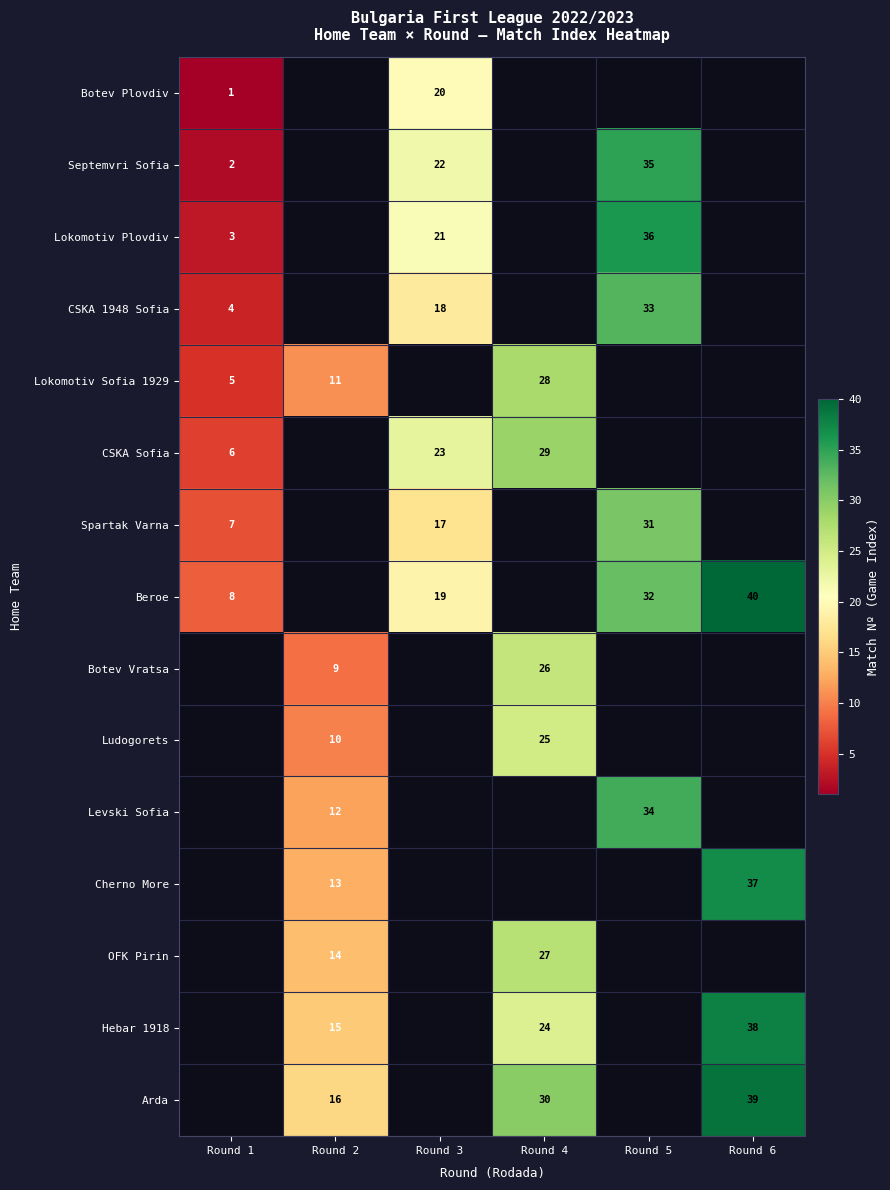

The value of Hebar 1918 at Round 6 is 38. True or false?

True